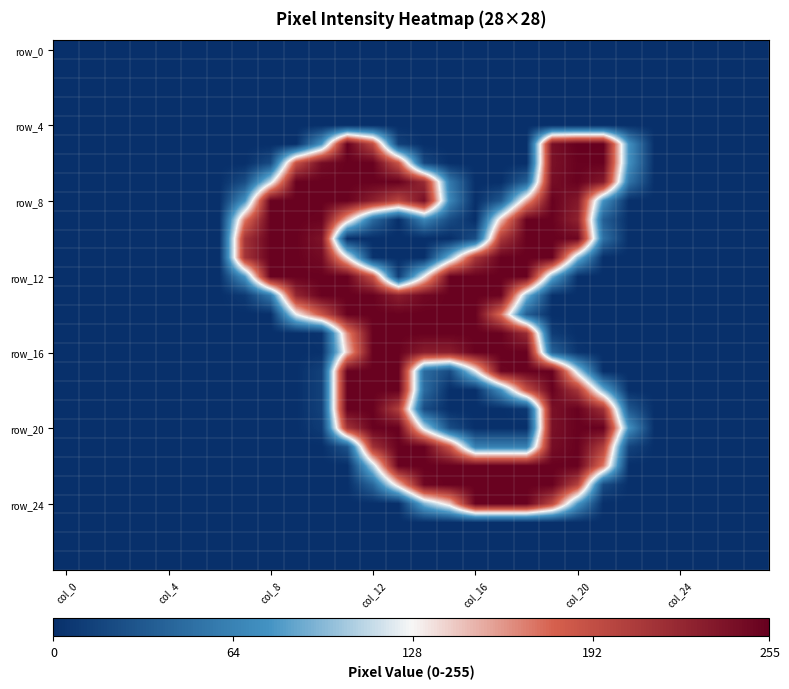

Count the number of categories in the chart.

28